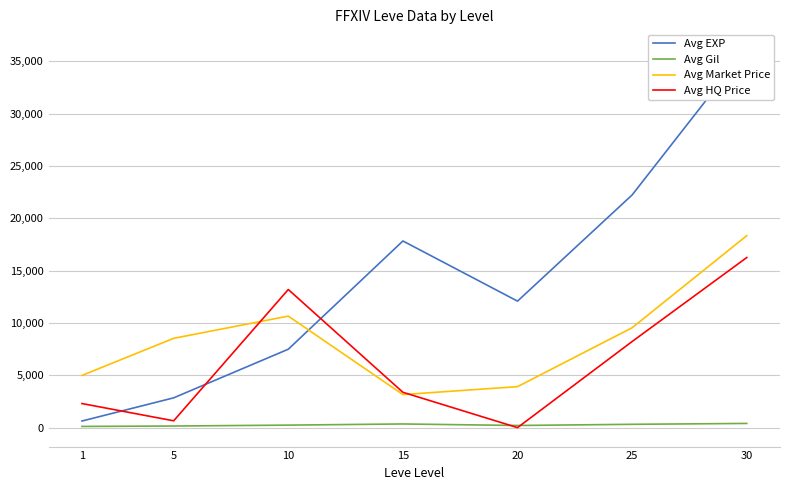

Reading right to left, what are all the values shown in this chart?

Avg EXP: 36257	22242	12090	17840	7493	2847	630
Avg Gil: 400	316	205	349	239	152	113
Avg Market Price: 18348	9546	3916	3159	10658	8535	4988
Avg HQ Price: 16257	8231	0	3377	13201	651	2300